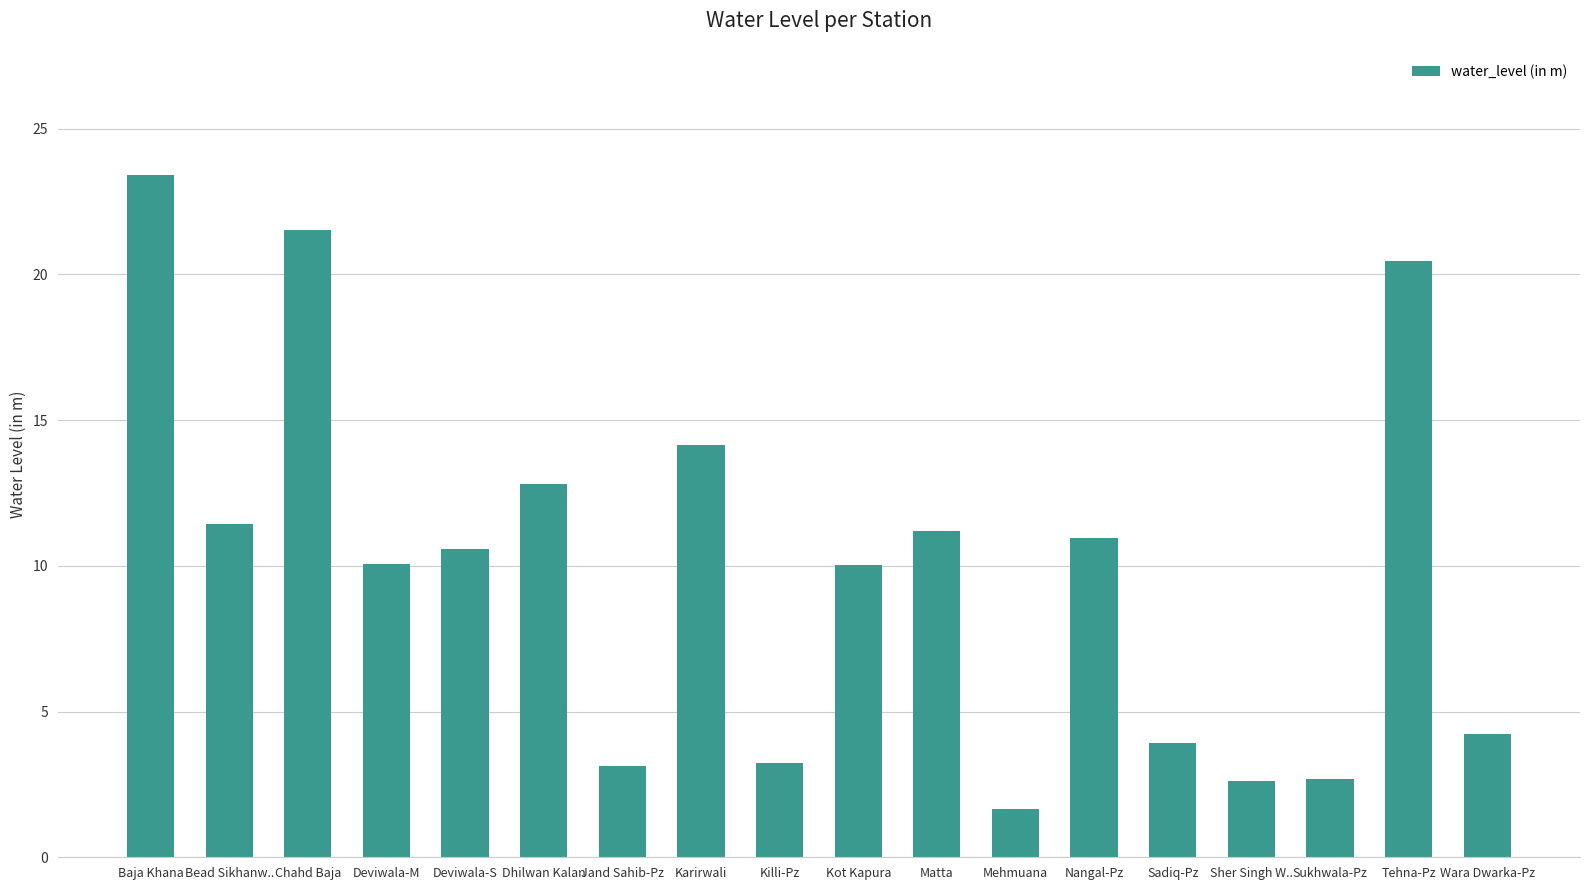

What is the value of the 14th bar from the left?

3.9